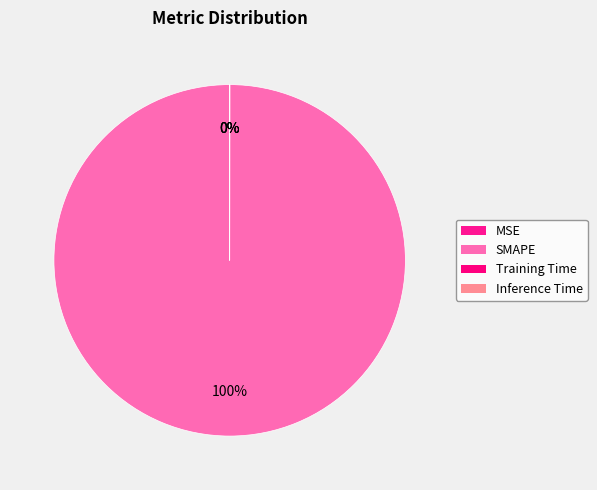

How many slices are in this pie chart?

4